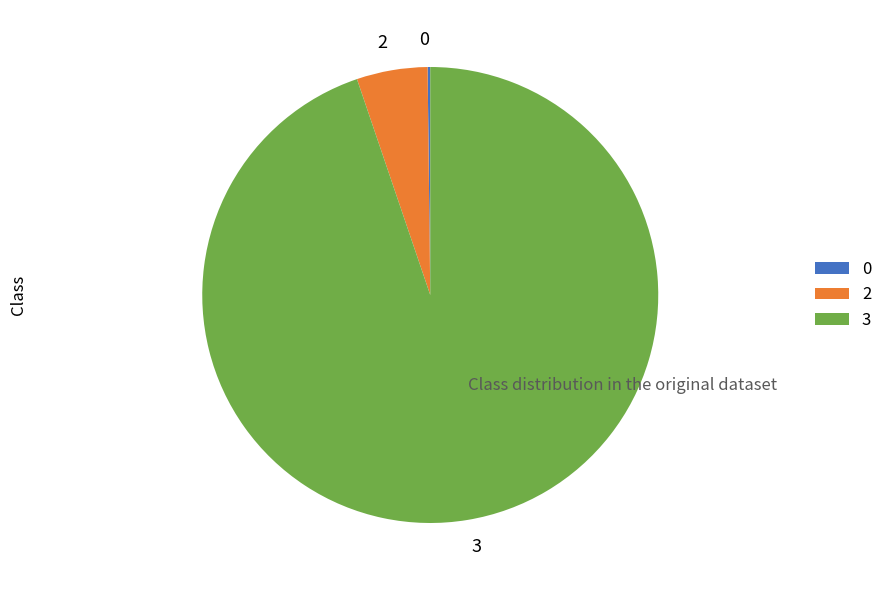

Is it true that 2 is 1% of the pie?

False